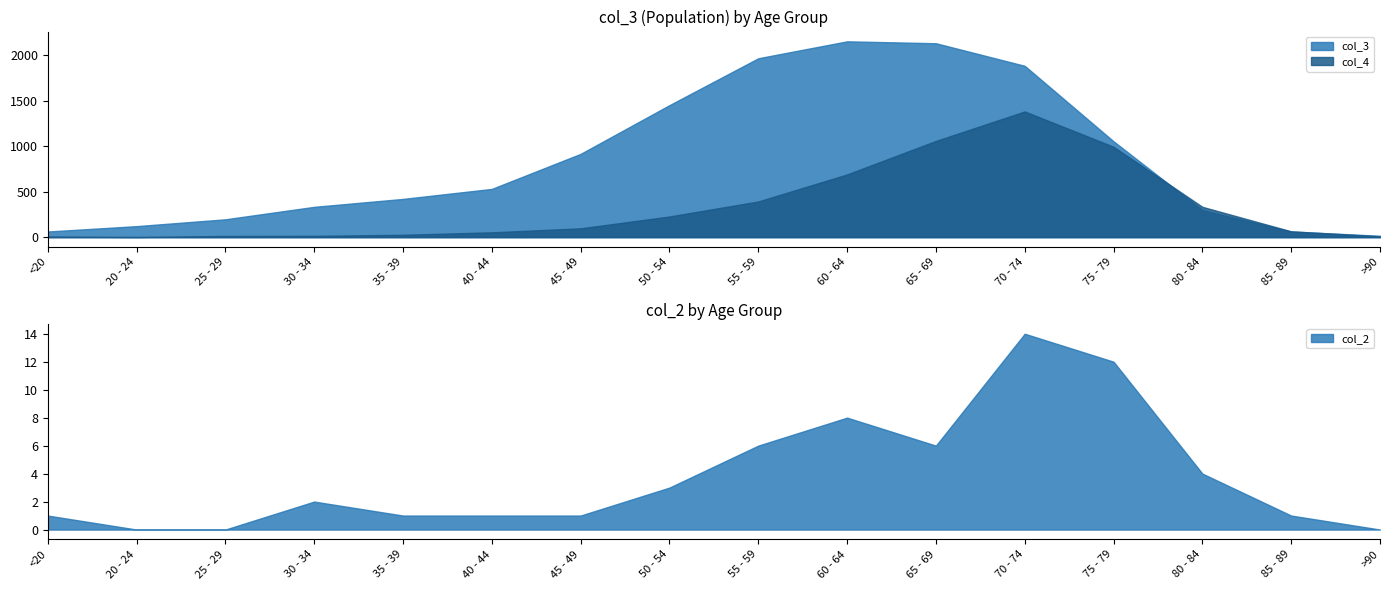

How many data points in col_2 are less than 2?

8